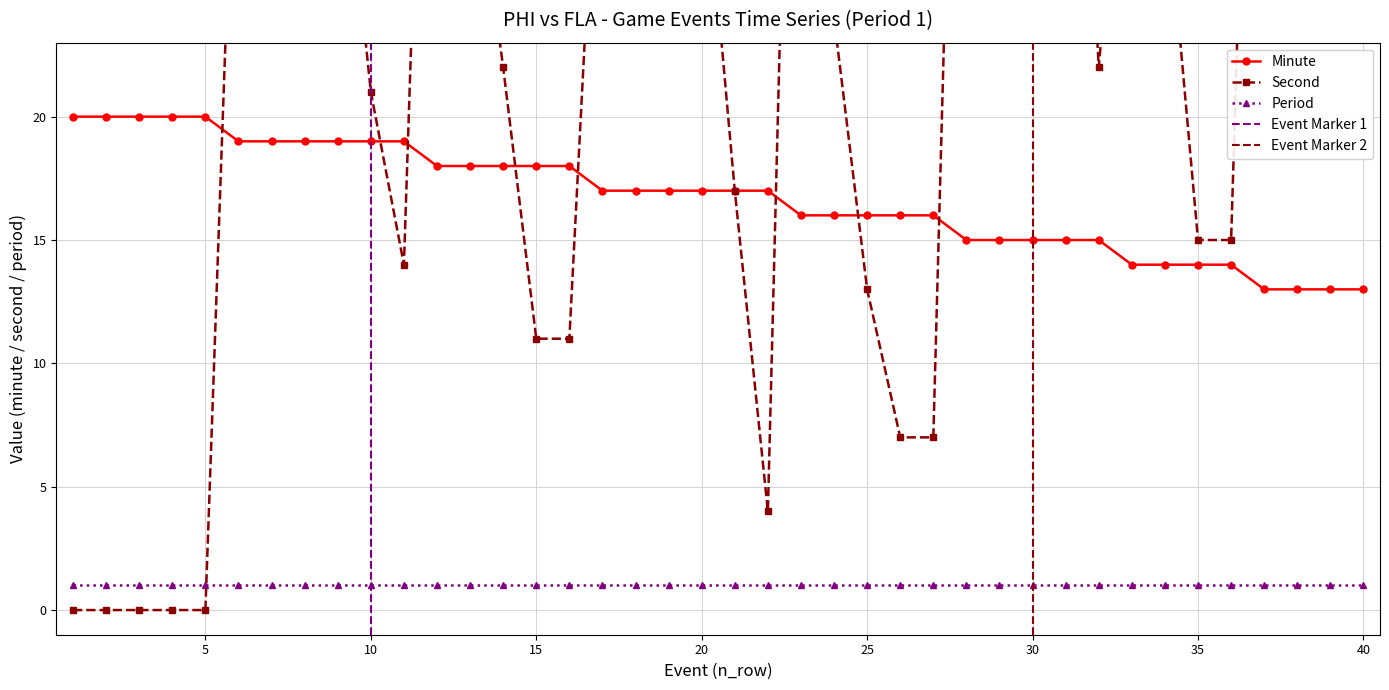

The minute series shows 5 at 33. True or false?

False